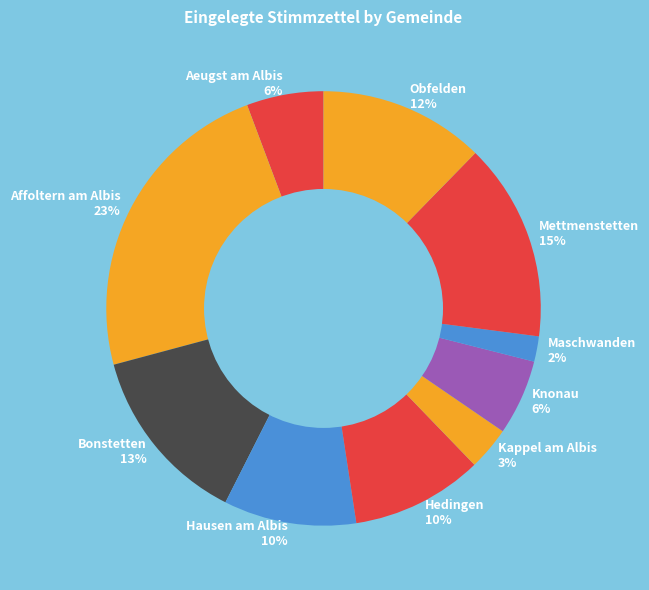

To the nearest percent, what is the combined percentage of Bonstetten 13% and Hedingen 10%?

23%